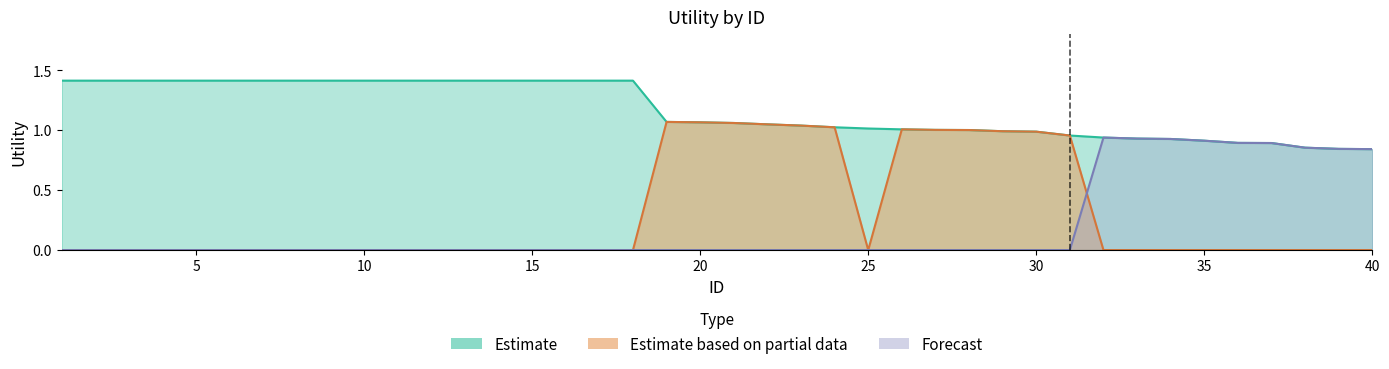

At which label is Estimate closest to 1?

28